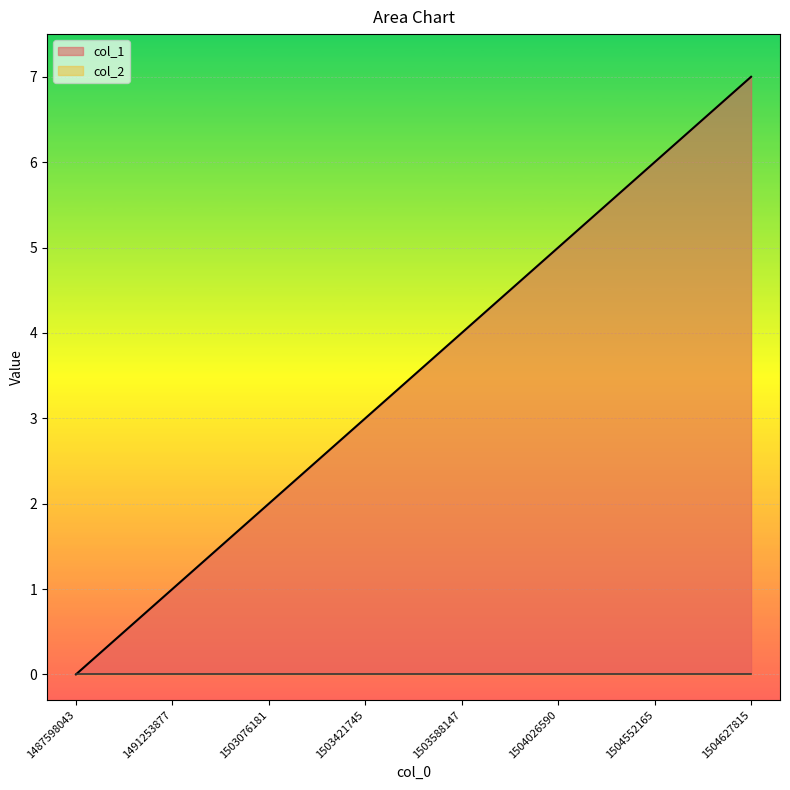

True or false: the data shows 4 at 1503588147.

True